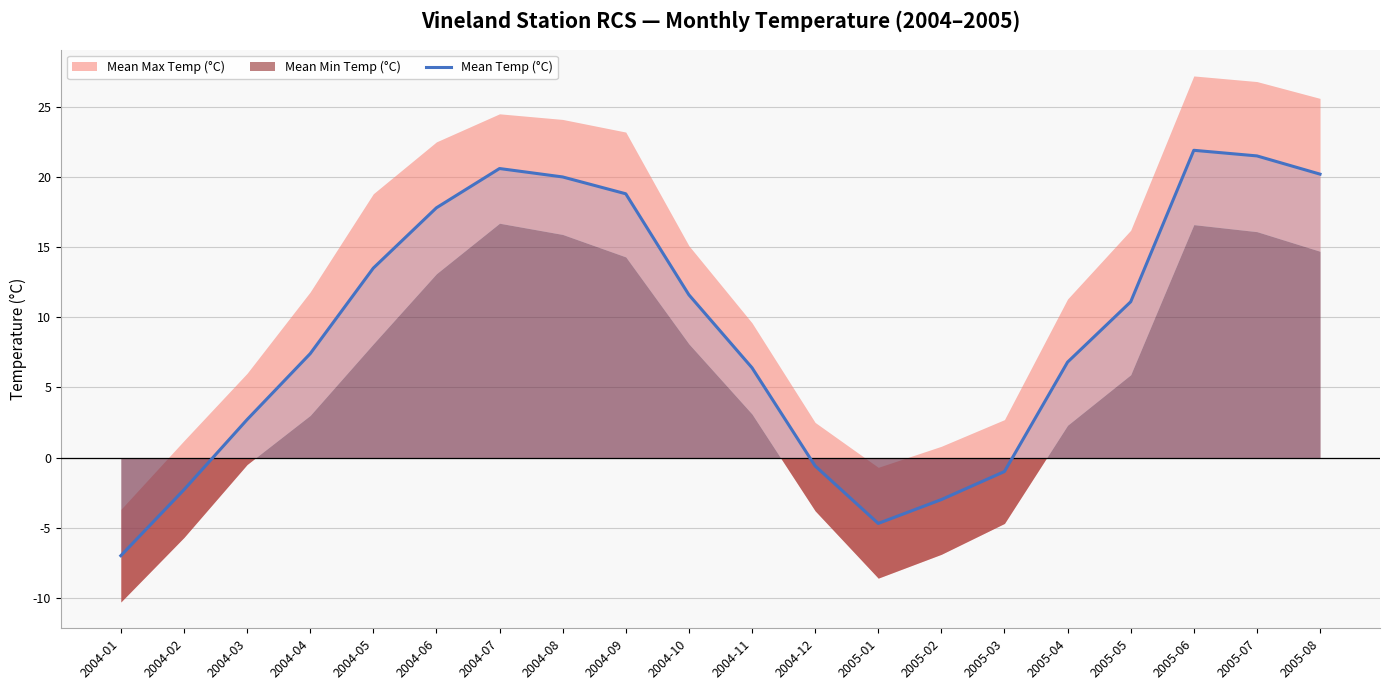

List the labels in order of value, smallest first.

2004-01, 2005-01, 2005-02, 2004-02, 2005-03, 2004-12, 2004-03, 2004-11, 2005-04, 2004-04, 2005-05, 2004-10, 2004-05, 2004-06, 2004-09, 2004-08, 2005-08, 2004-07, 2005-07, 2005-06